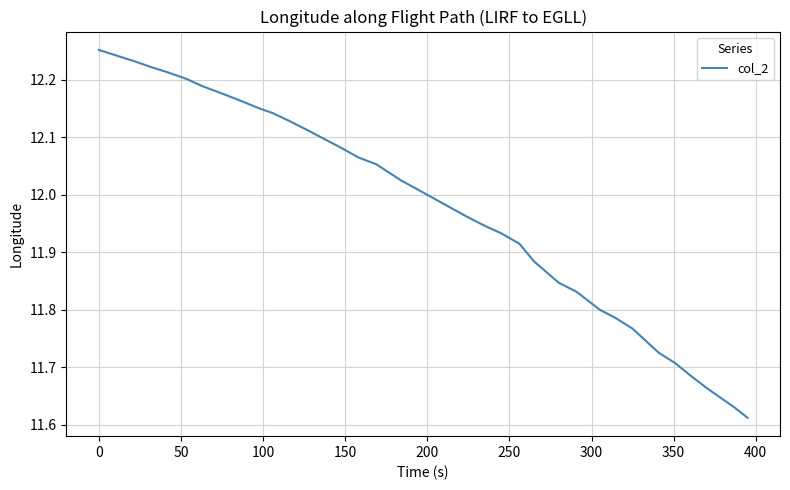

What is the difference between the maximum and minimum values?

0.6